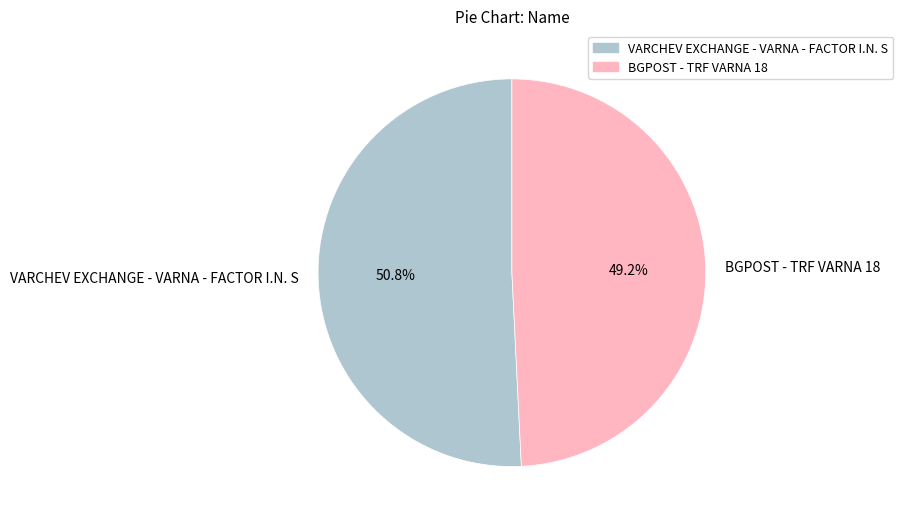

Which slice is the largest?

VARCHEV EXCHANGE - VARNA - FACTOR I.N. S